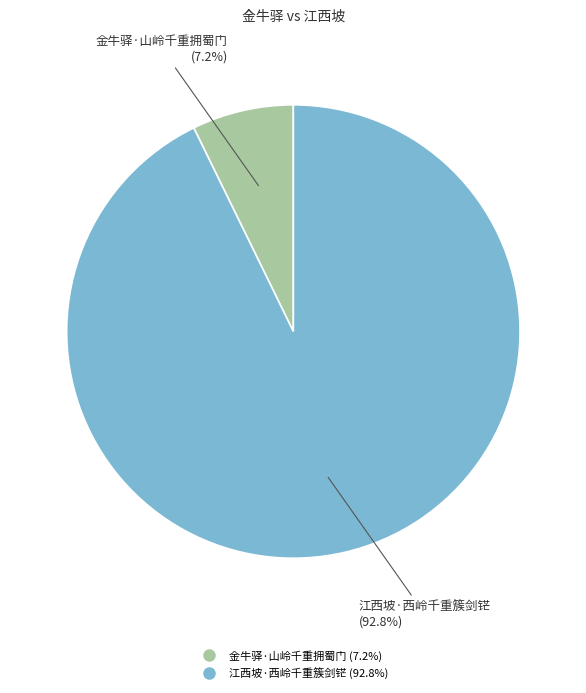

What is the largest slice in the pie chart?

江西坡·西岭千重簇剑铓